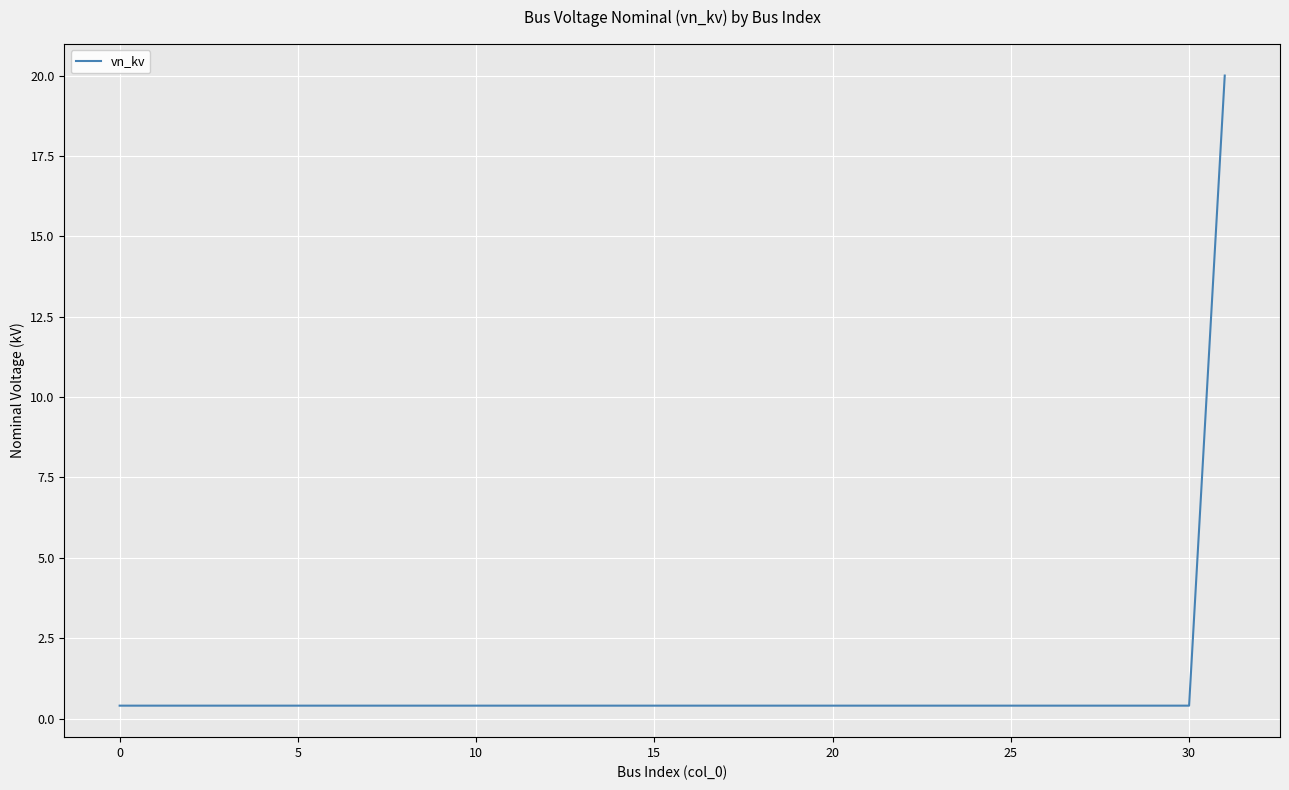

What is the greatest value displayed?

20.0